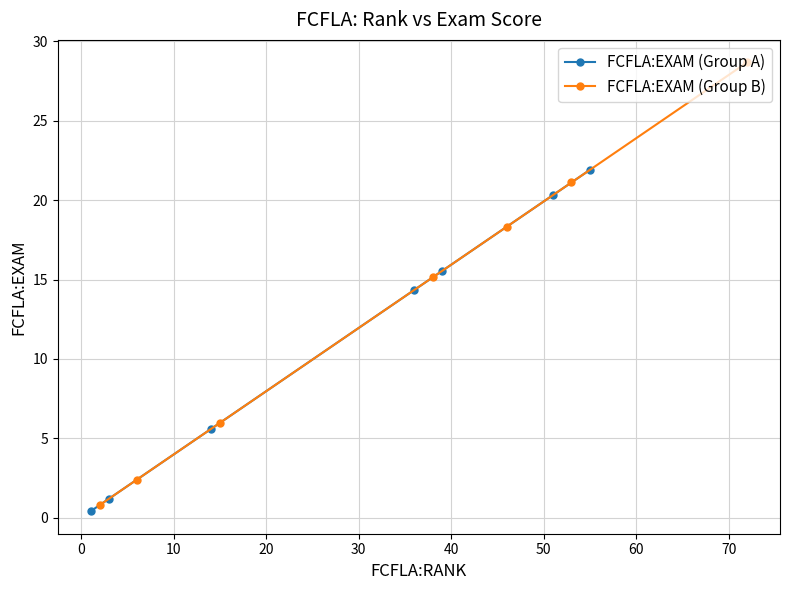

True or false: FCFLA:EXAM (Group A) has more than 2 interior local peaks.

False